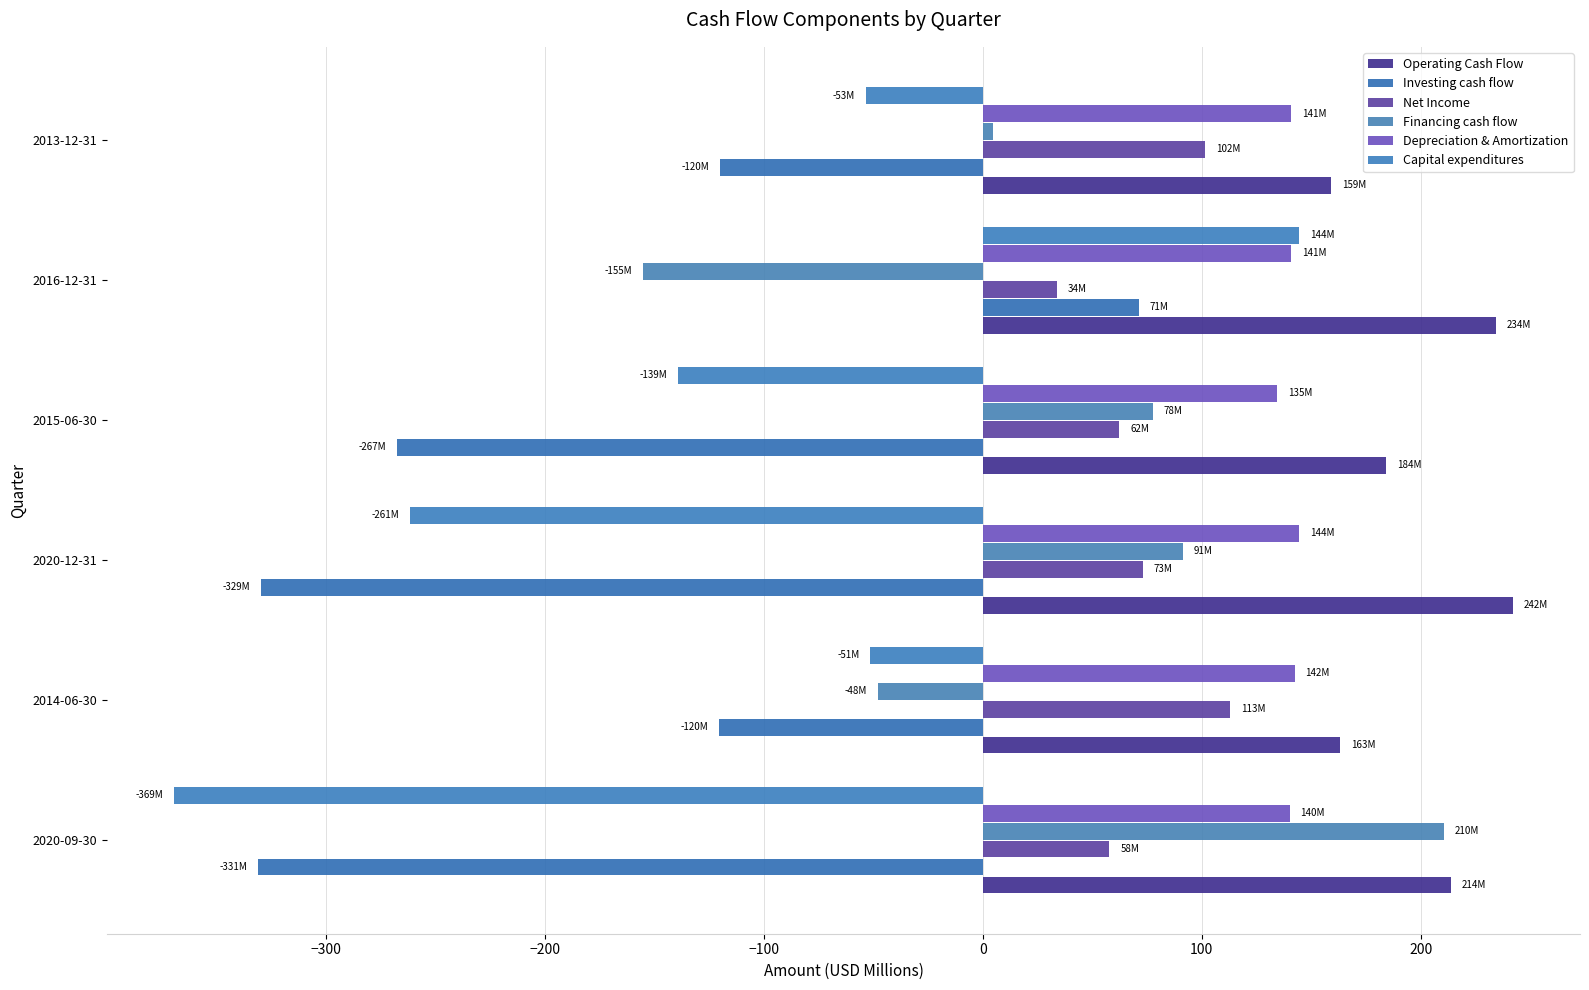

What are all the series names shown in the legend?

Operating Cash Flow, Investing cash flow, Net Income, Financing cash flow, Depreciation & Amortization, Capital expenditures